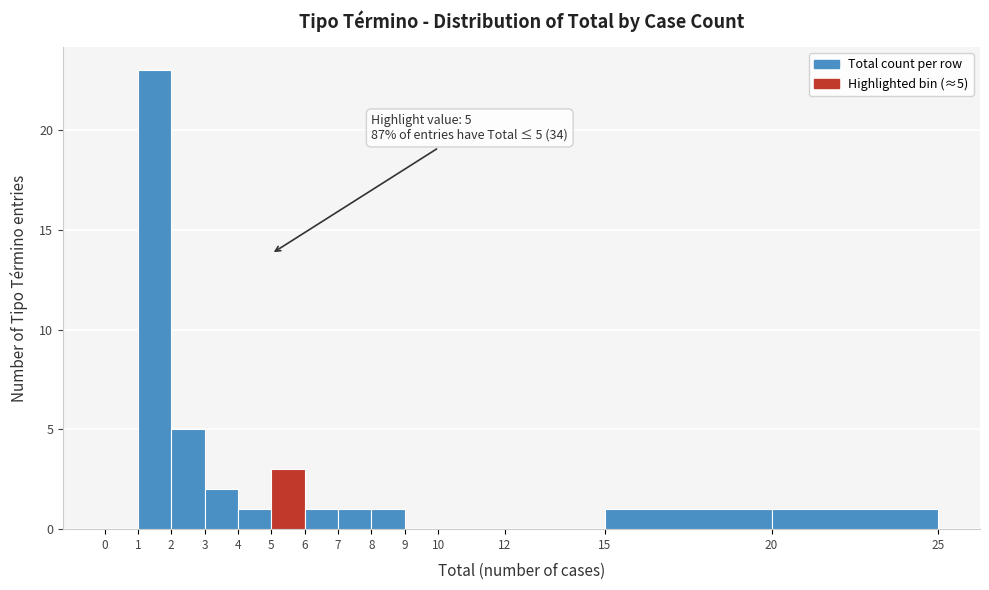

Over which range of the x-axis is the bar tallest?

1 to 2